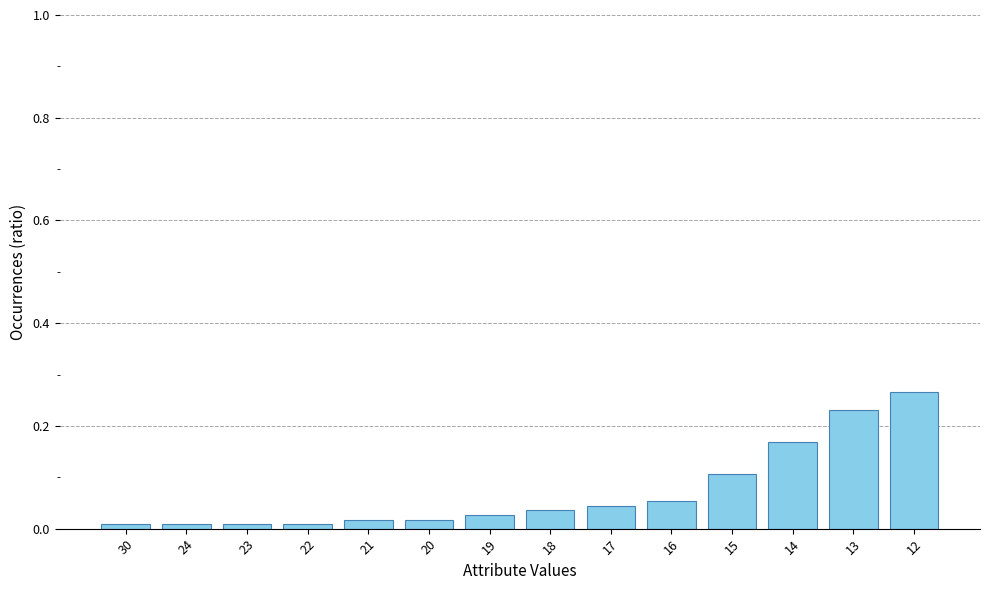

True or false: the data shows 0.0 at 19.

True